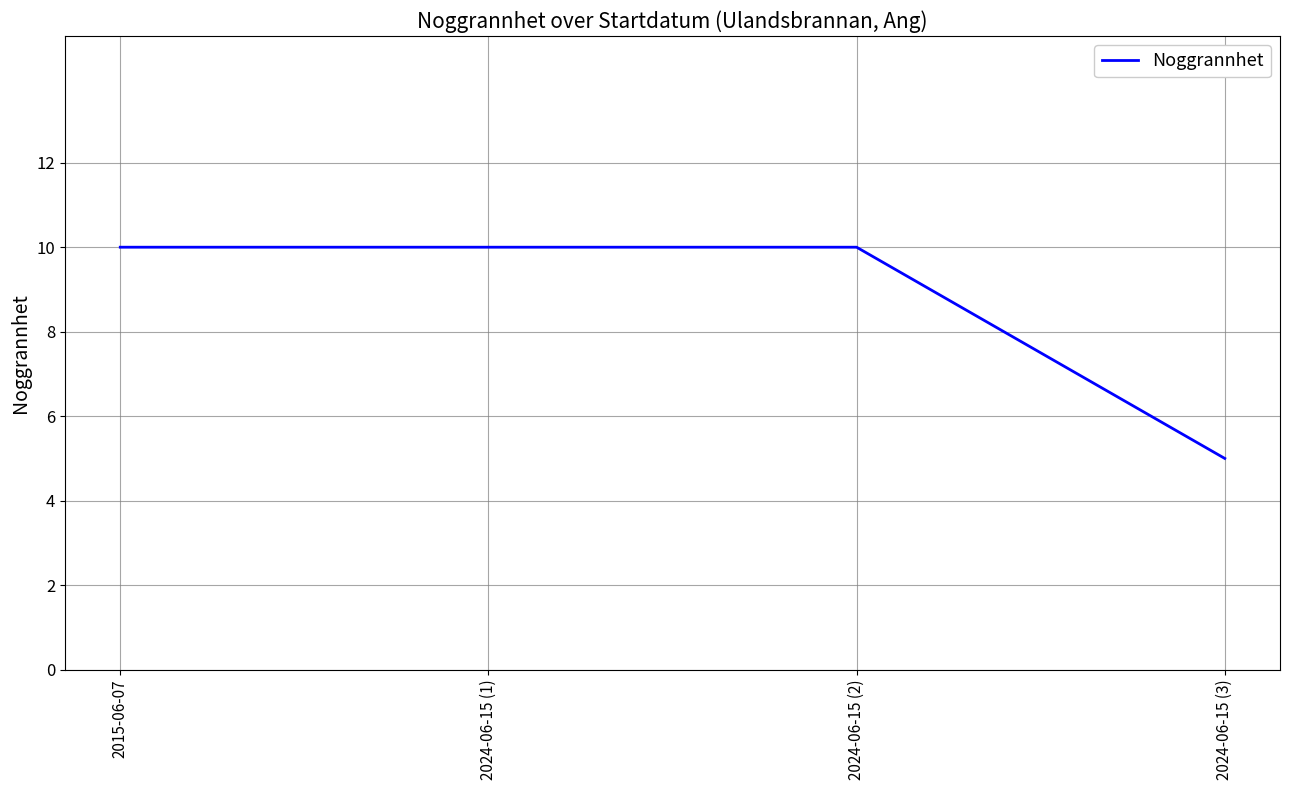

True or false: the data shows 7 at 2024-06-15 (3).

False